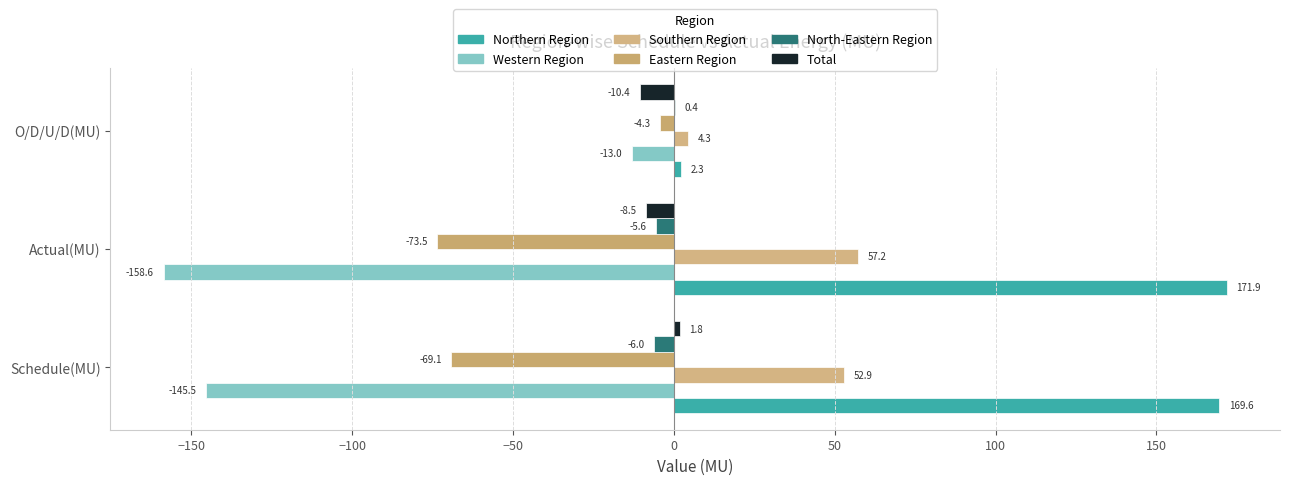

Reading right to left, list all the values displayed in this chart.

Northern Region: 2.3	171.9	169.6
Western Region: -13.0	-158.6	-145.5
Southern Region: 4.3	57.2	52.9
Eastern Region: -4.3	-73.5	-69.1
North-Eastern Region: 0.4	-5.6	-6.0
Total: -10.4	-8.5	1.8